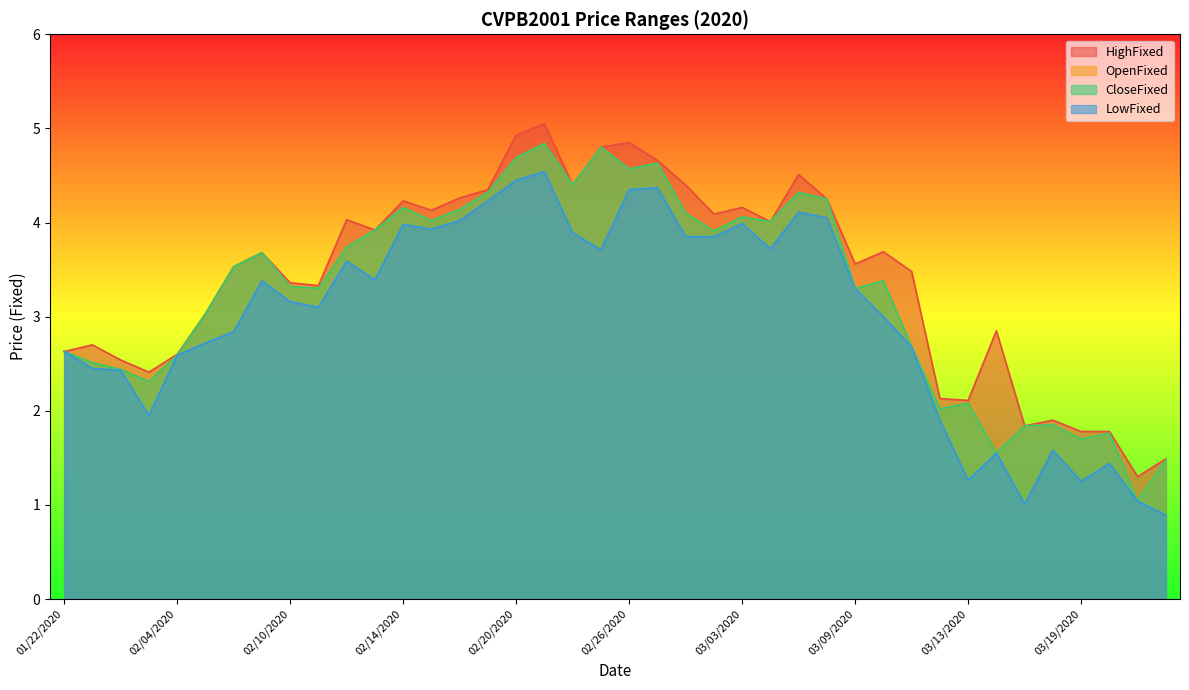

Which category has the highest value across all series?

20200221